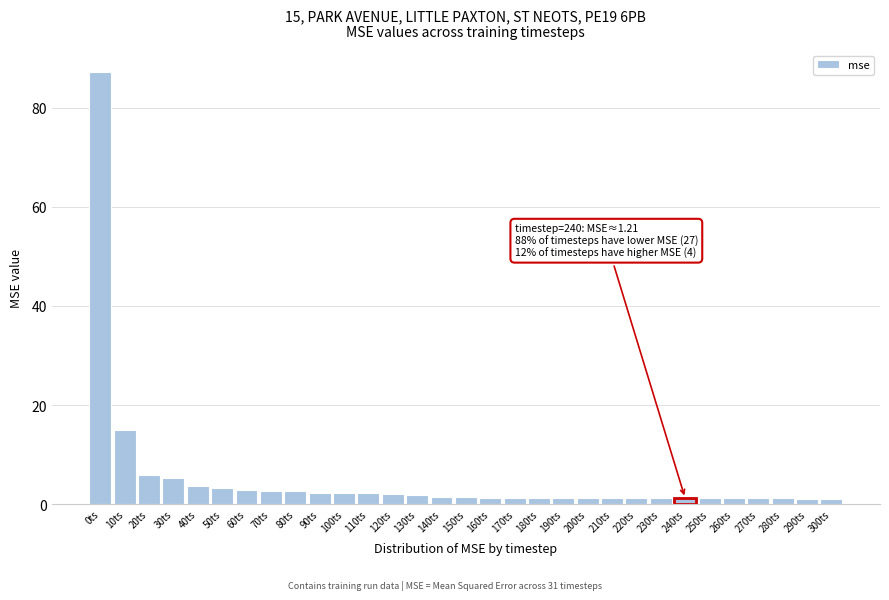

The chart shows a value of 2.2 at 110ts. True or false?

True